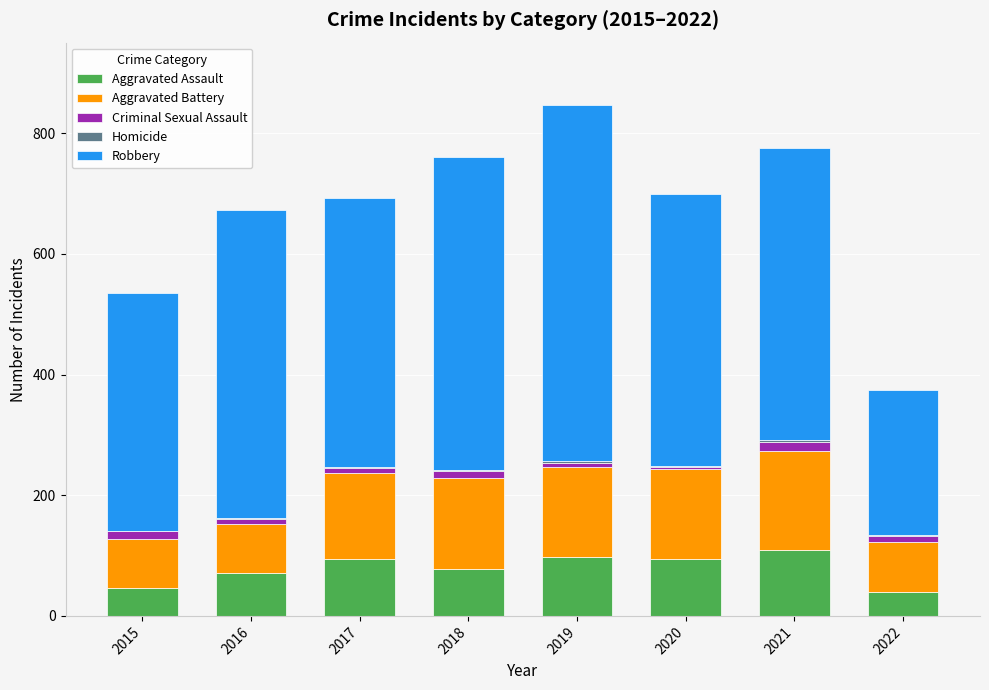

The value of Aggravated Assault at 2018 is 119. True or false?

False